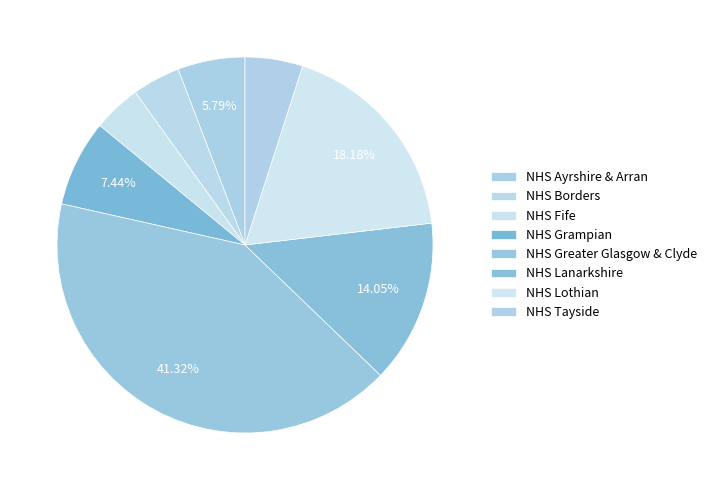

Which slice is the smallest?

NHS Borders